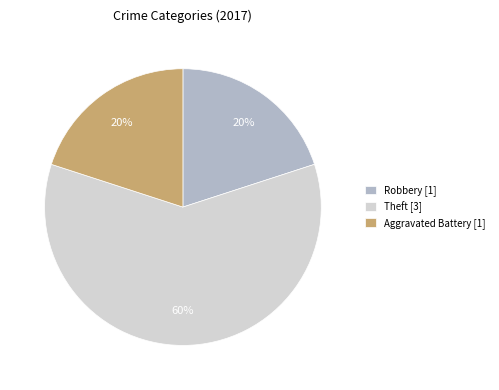

Combined, do Robbery [1] and Aggravated Battery [1] account for over 50%?

No